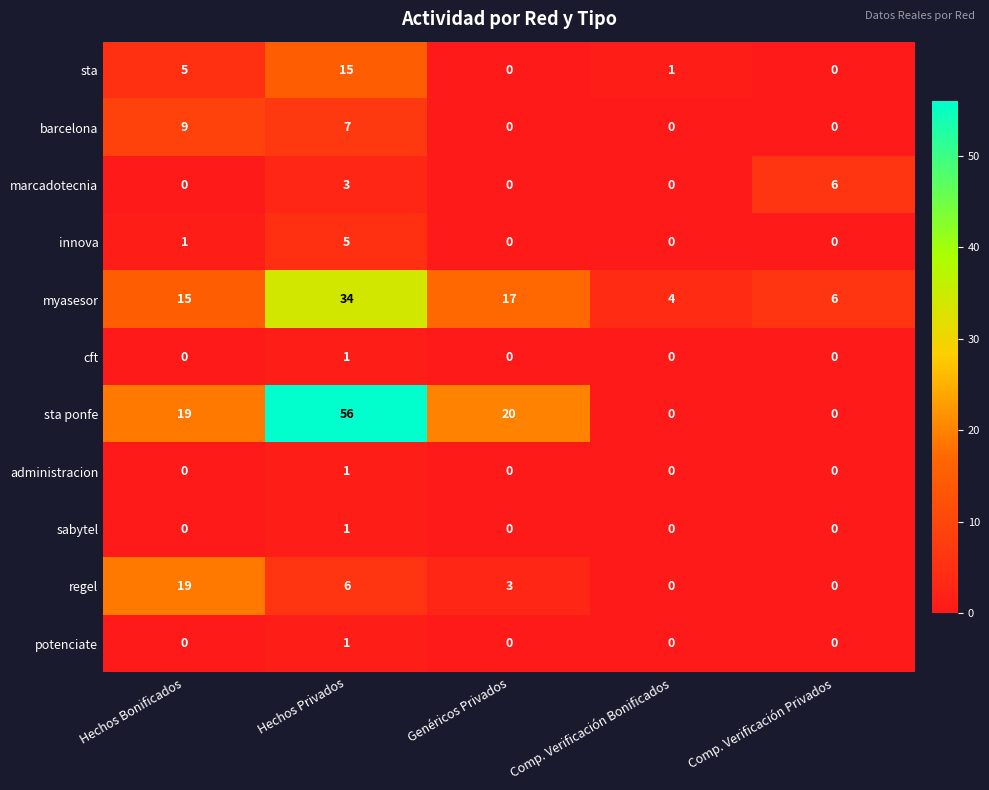

What is the difference between the maximum and minimum values in the barcelona series?

9